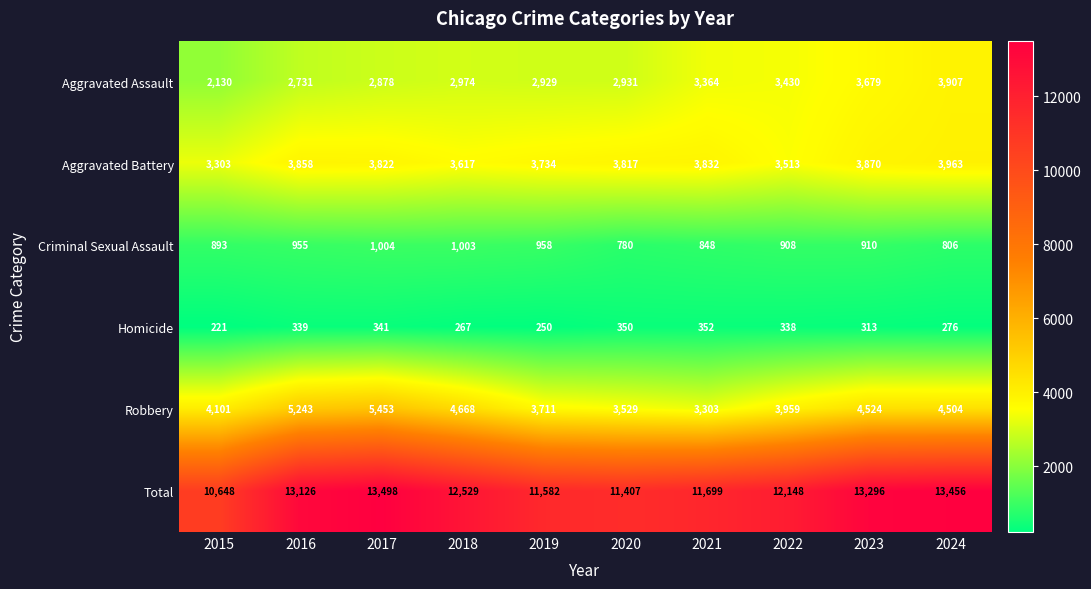

What is the difference between the highest and lowest values at 2019?

11332